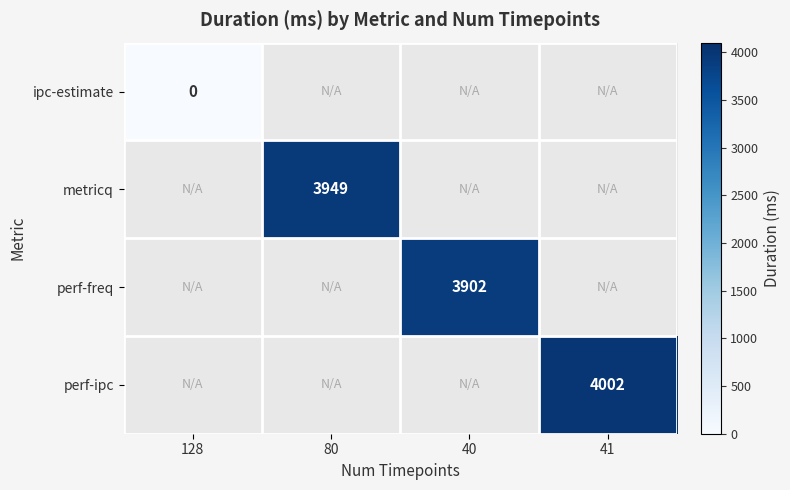

The metricq series shows 2015 at 80. True or false?

False